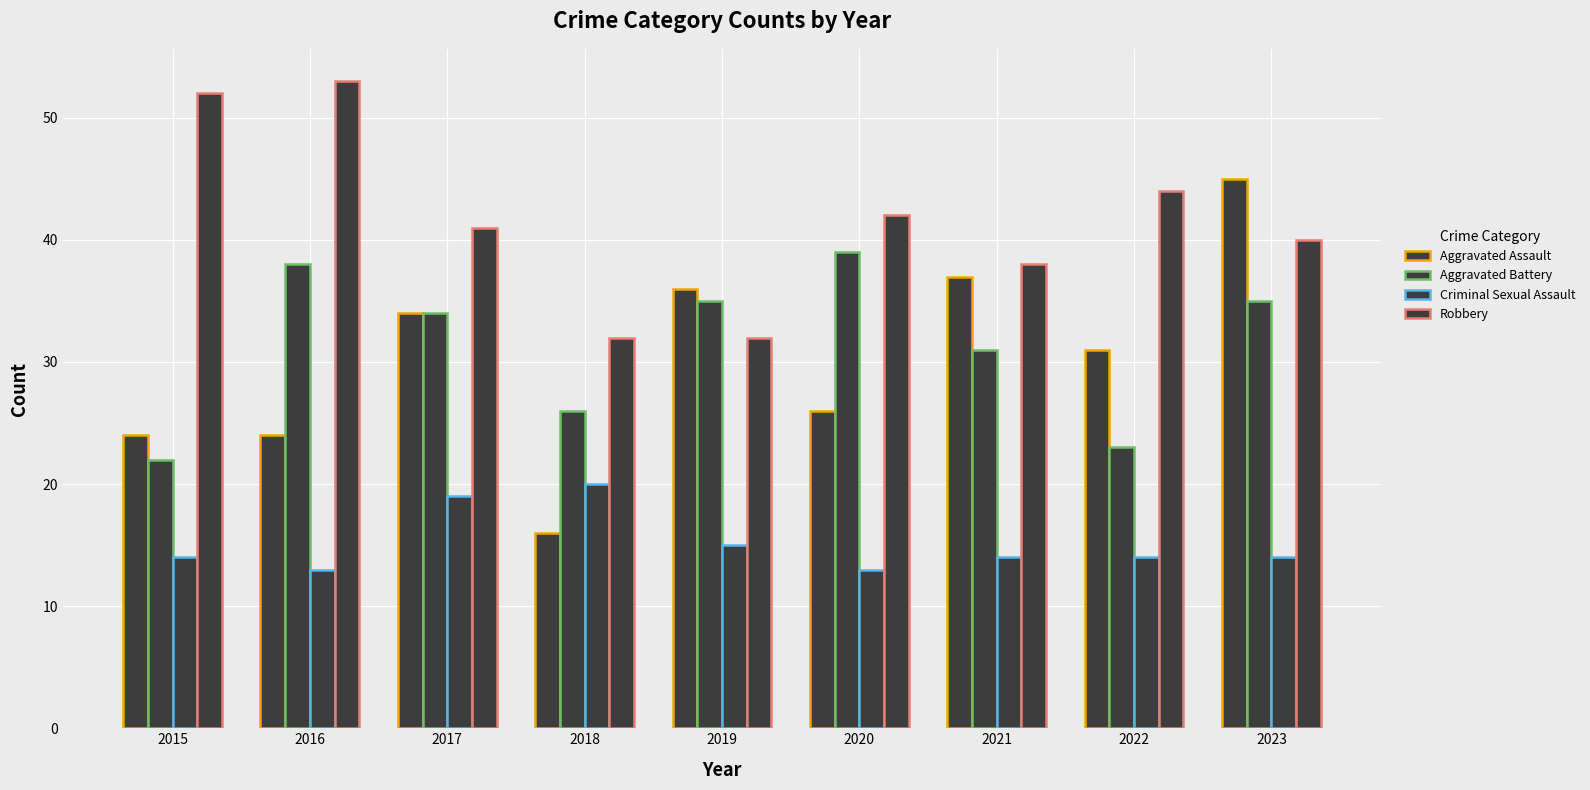

The value of Aggravated Battery at 2021 is 45. True or false?

False